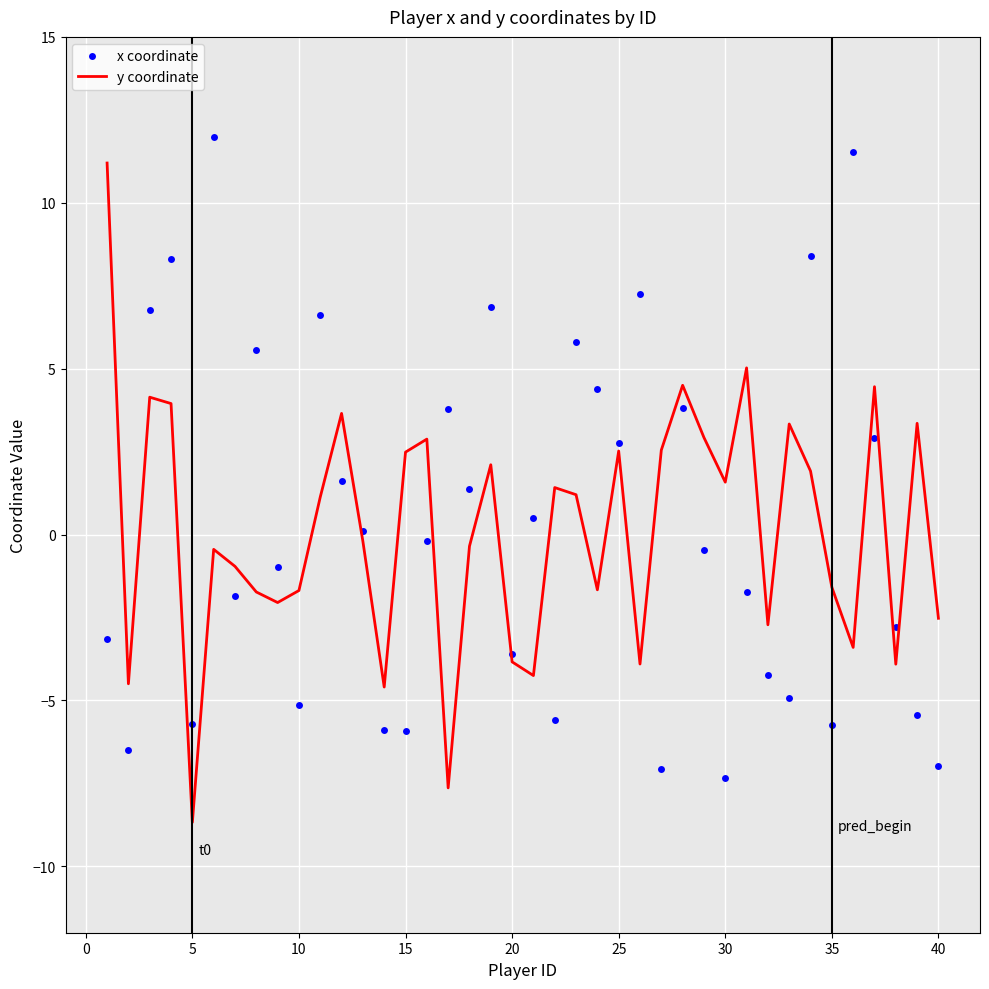

What is the minimum value for y coordinate?

-8.7